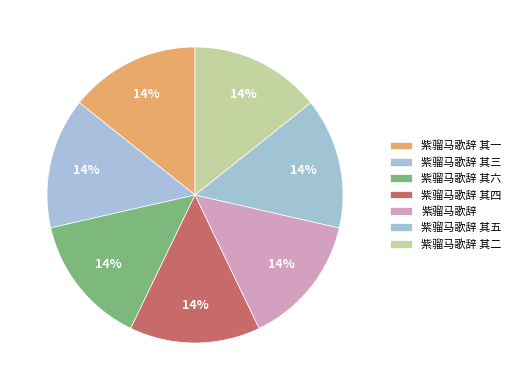

What is the smallest slice in the pie chart?

紫骝马歌辞 其三